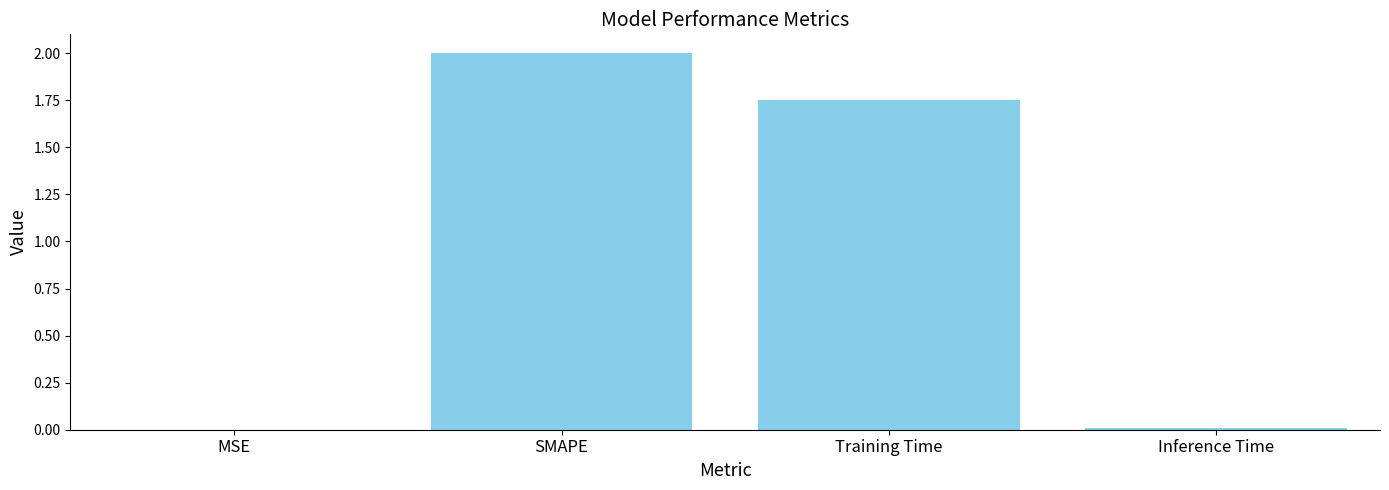

What value does the data have at SMAPE?

2.0